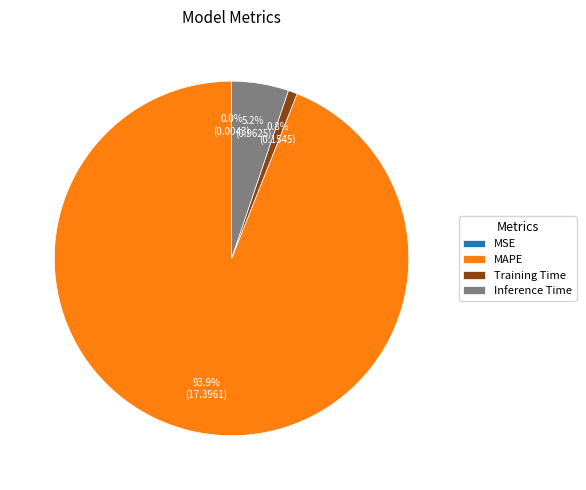

What percentage is the Training Time slice, to the nearest percent?

1%